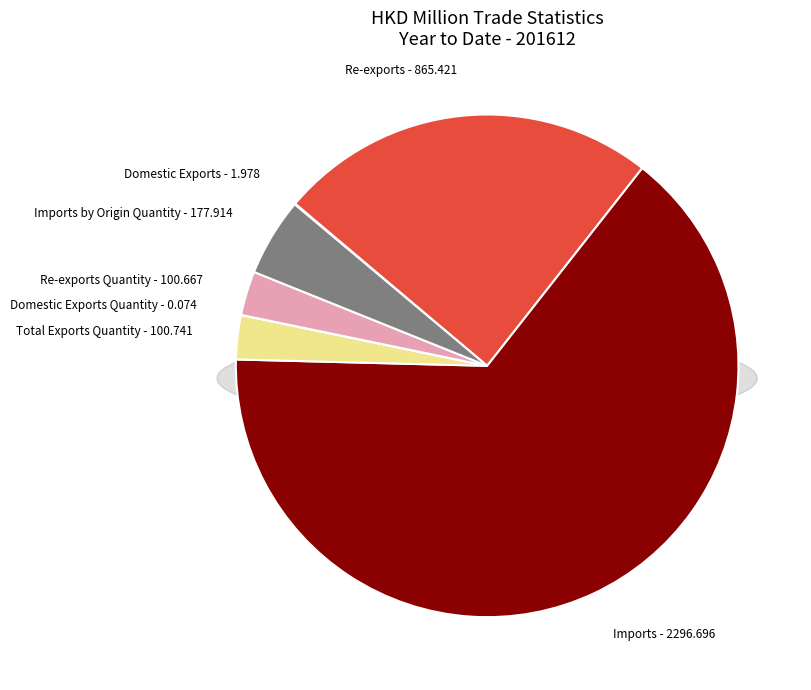

Is the sum of Imports and Total Exports Quantity greater than half?

Yes